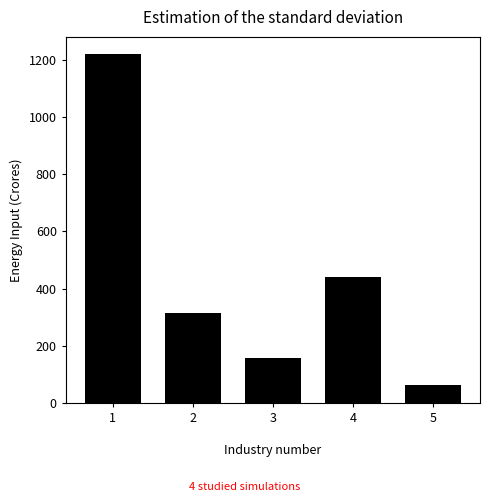

How many bars are there in total?

5